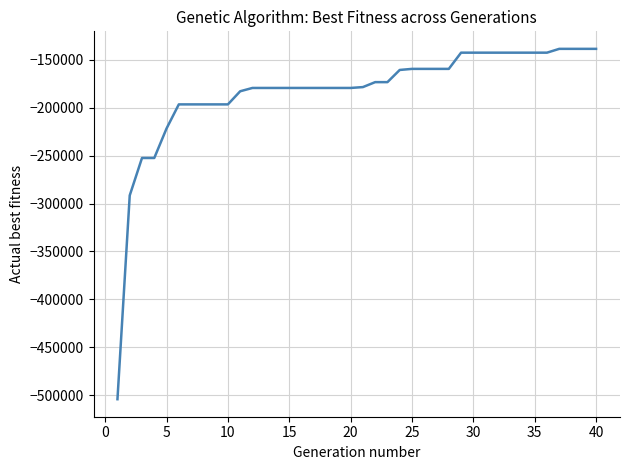

What is the difference between the maximum and minimum values?

365906